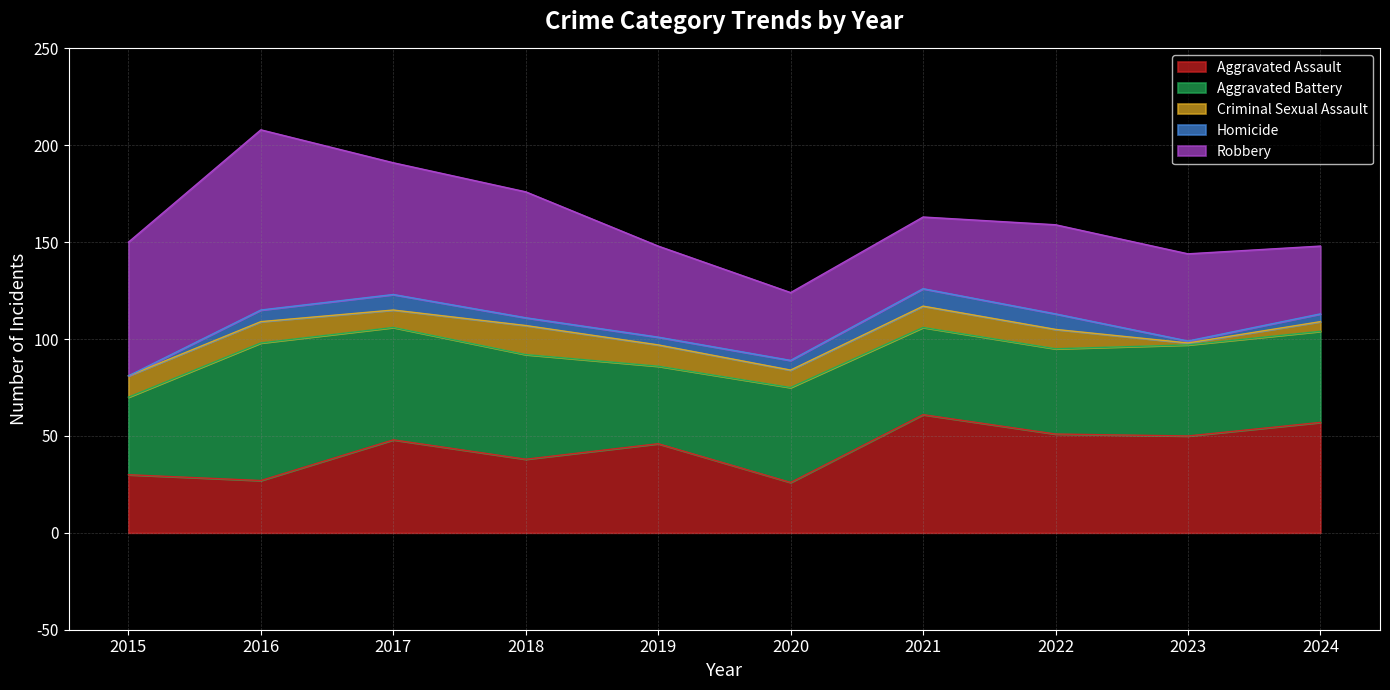

What is the average value of the Homicide series?

5